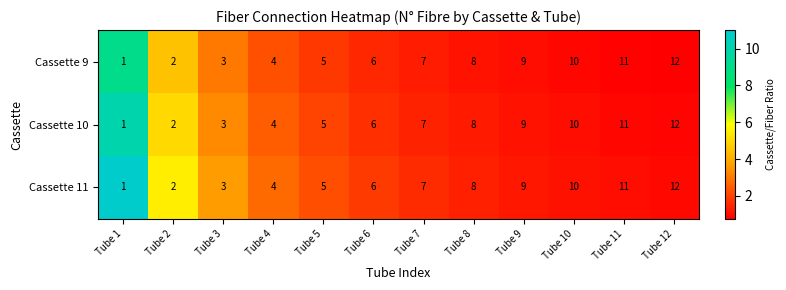

What is the total value across all series at Tube 4?

12